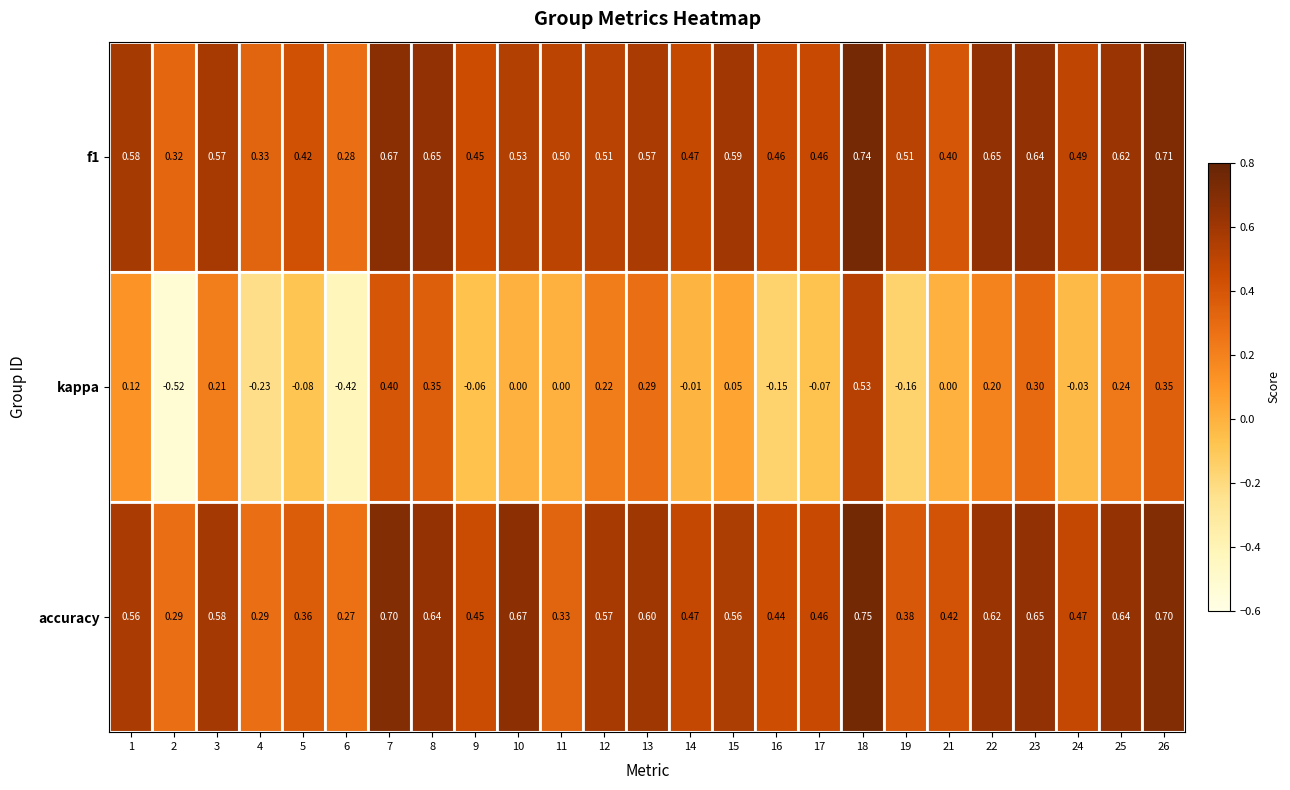

Between 5 and 13, which series saw the biggest shift?

kappa